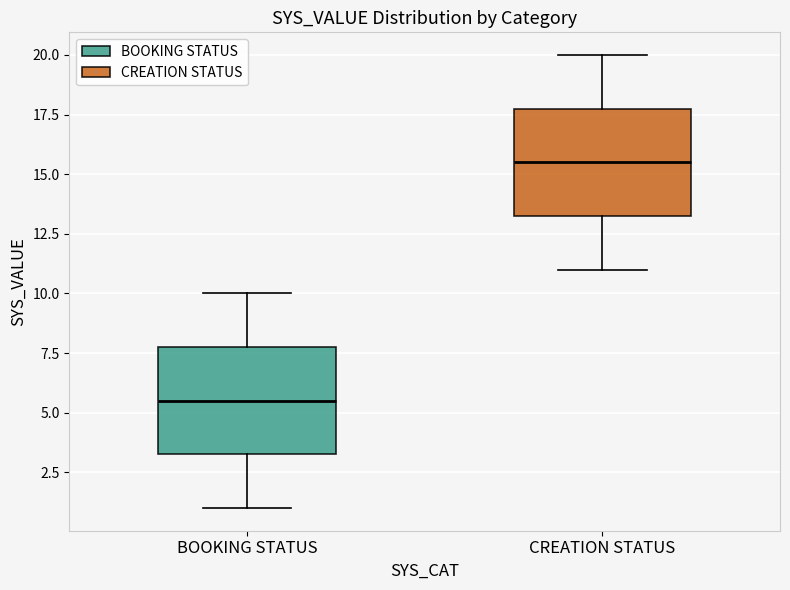

Reading left to right, read every box against the y-axis: the position of its median line, the range the box covers, and the ends of its whiskers. The values are not printed on the chart, so give them approximately, as read against the axis.

BOOKING STATUS: median 5.5, box 3.5 to 8.0, whiskers 1.0 to 10.0
CREATION STATUS: median 15.5, box 13.5 to 18.0, whiskers 11.0 to 20.0